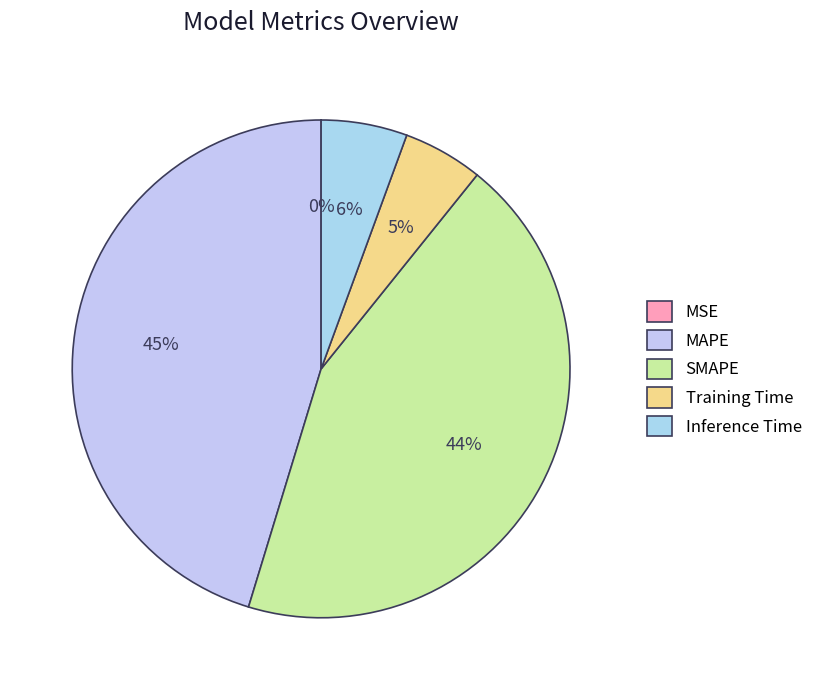

To the nearest percent, what is the difference between the Training Time and MAPE slice percentages?

40%